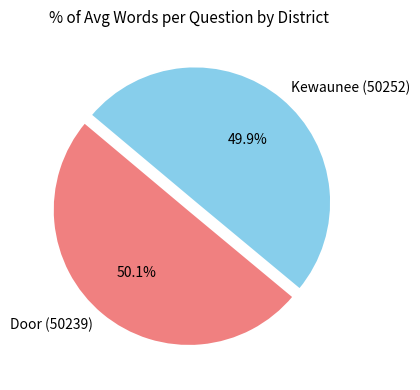

To the nearest percent, what is the average slice percentage?

50%